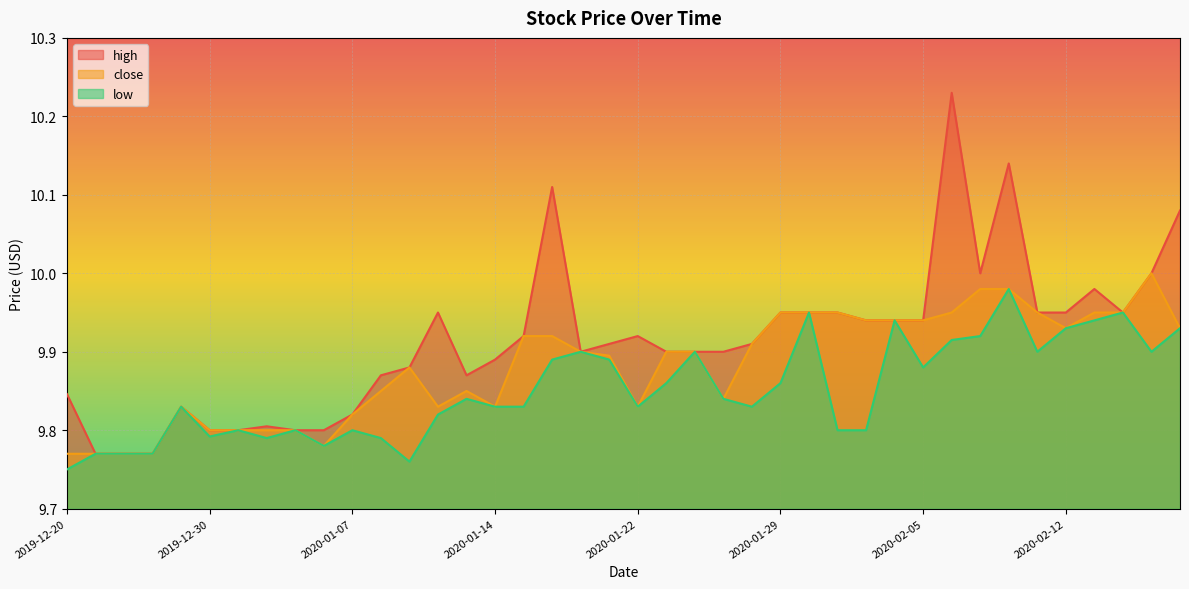

Rank the series at 2019-12-30 from highest to lowest value.

high, close, low